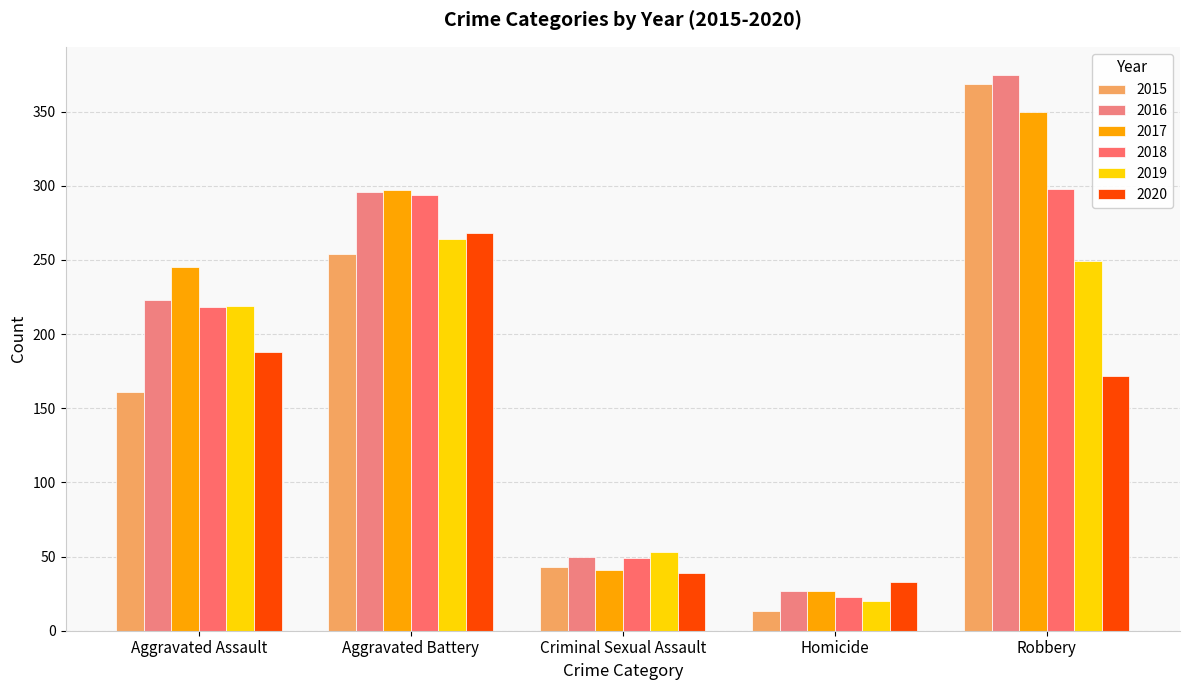

Rank the series by their maximum value, from lowest to highest.

2019, 2020, 2018, 2017, 2015, 2016